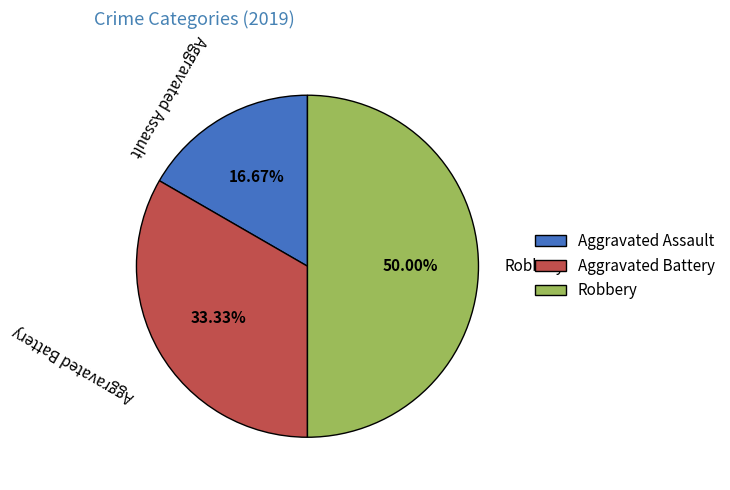

Which slice is the smallest?

Aggravated Assault